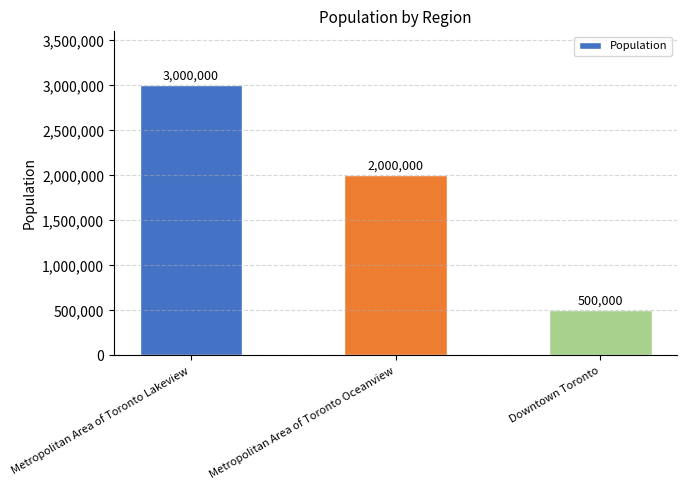

At which label does the data first exceed 2000000?

Metropolitan Area of Toronto Lakeview